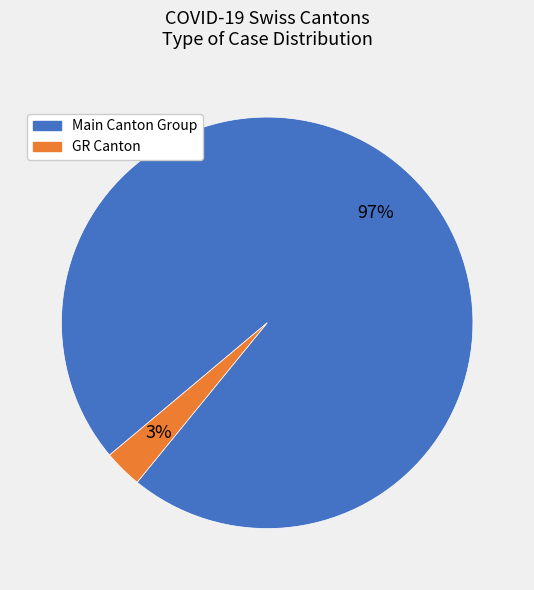

How many slices are in this pie chart?

2